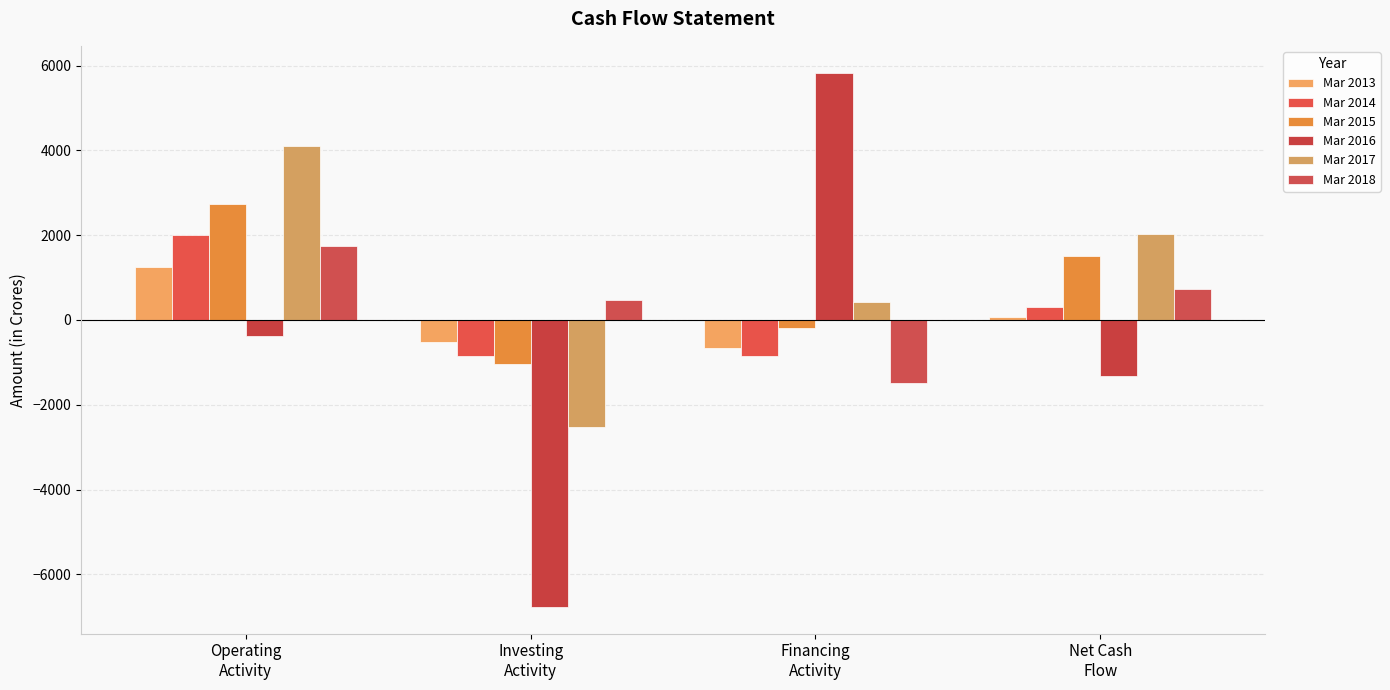

What is the highest value of the Mar 2016 series?

5836